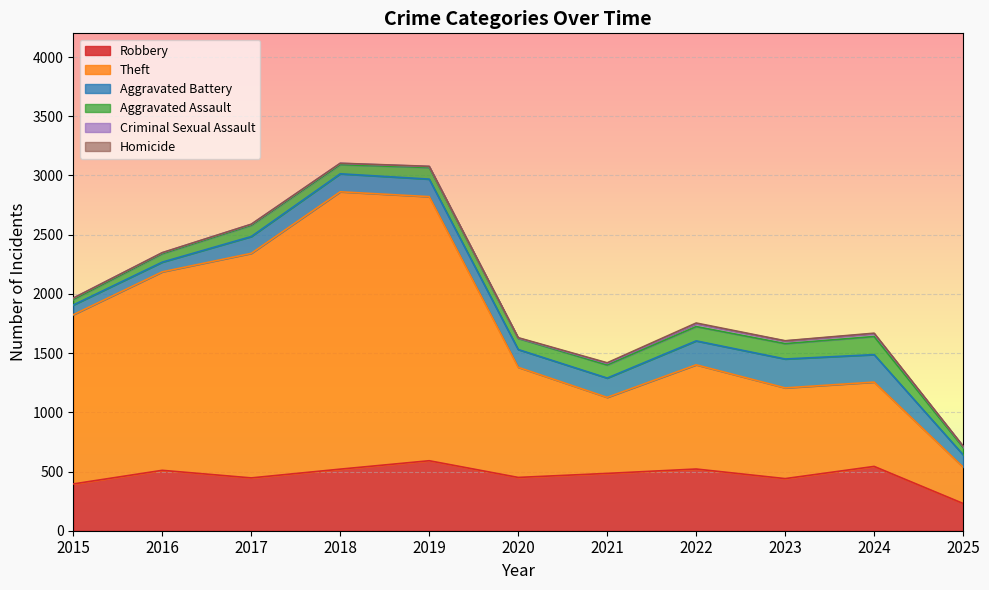

Reading right to left, list all the values displayed in this chart.

Robbery: 2025=230	2024=543	2023=440	2022=521	2021=484	2020=450	2019=591	2018=520	2017=446	2016=510	2015=395
Theft: 2025=307	2024=712	2023=766	2022=880	2021=642	2020=930	2019=2230	2018=2342	2017=1896	2016=1676	2015=1429
Aggravated Battery: 2025=104	2024=232	2023=244	2022=202	2021=163	2020=150	2019=148	2018=152	2017=142	2016=82	2015=82
Aggravated Assault: 2025=62	2024=153	2023=130	2022=121	2021=110	2020=94	2019=98	2018=77	2017=95	2016=71	2015=46
Criminal Sexual Assault: 2025=10	2024=24	2023=22	2022=24	2021=14	2020=3	2019=8	2018=11	2017=8	2016=8	2015=12
Homicide: 2025=1	2024=4	2023=2	2022=6	2021=5	2020=3	2019=2	2018=1	2017=1	2016=1	2015=0